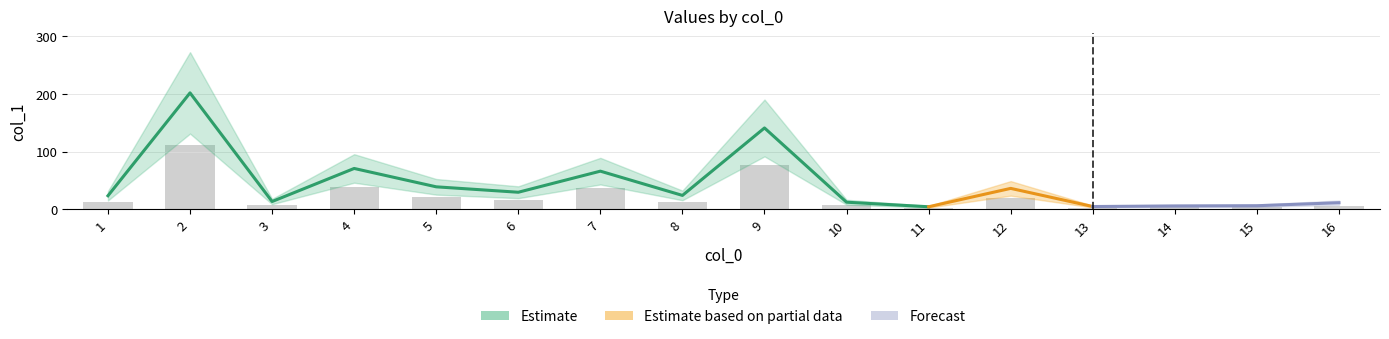

Read the value at 16.

6.2